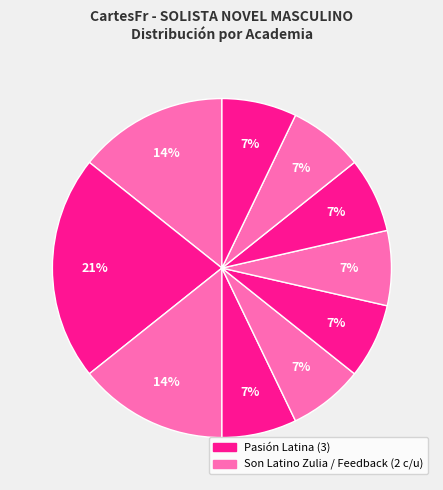

How many slices are in this pie chart?

10